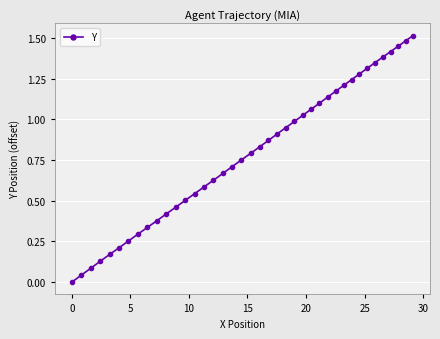

What is the sum of all values?

31.7